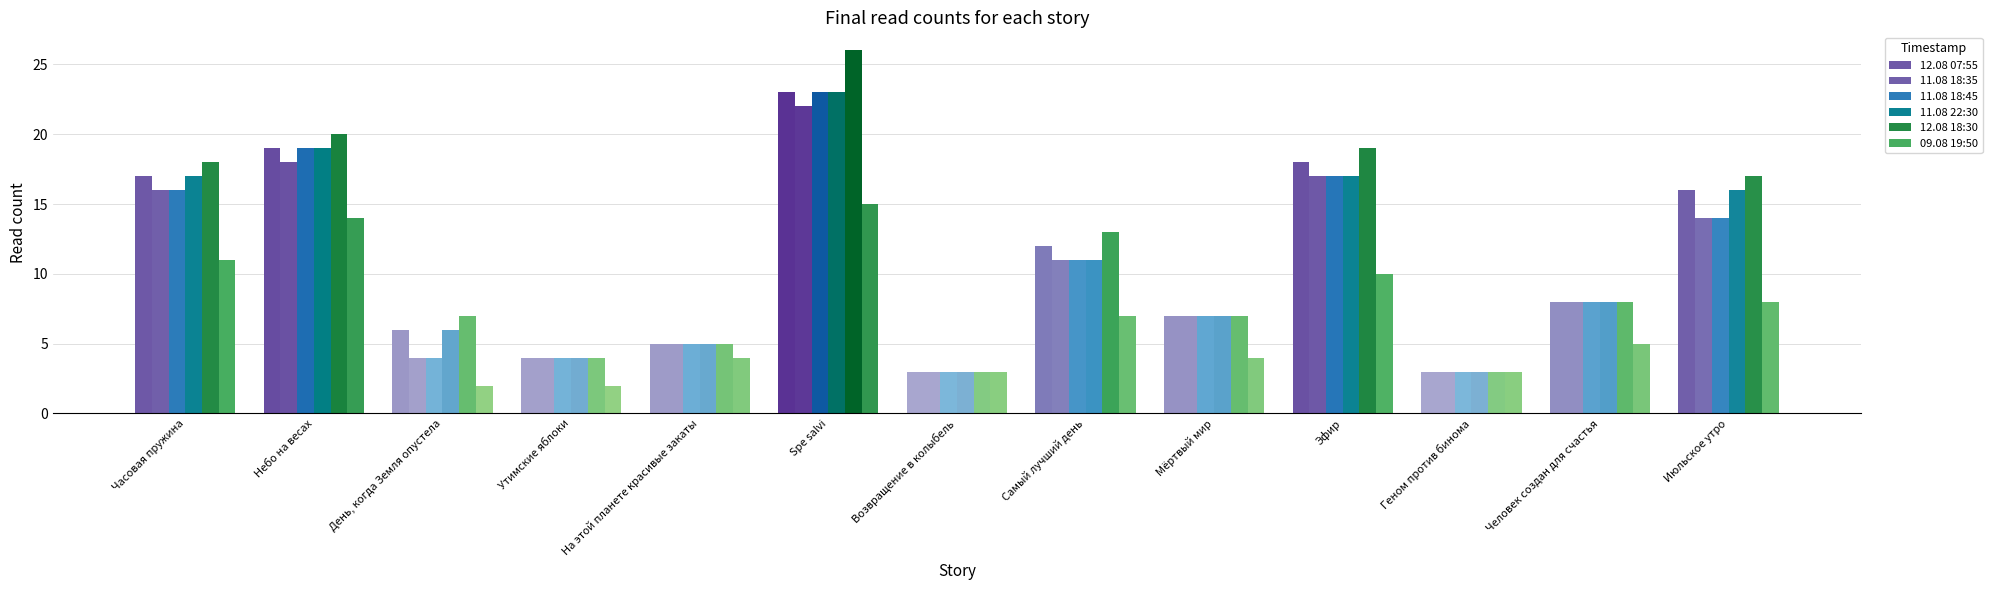

How many categories are shown in the chart?

13